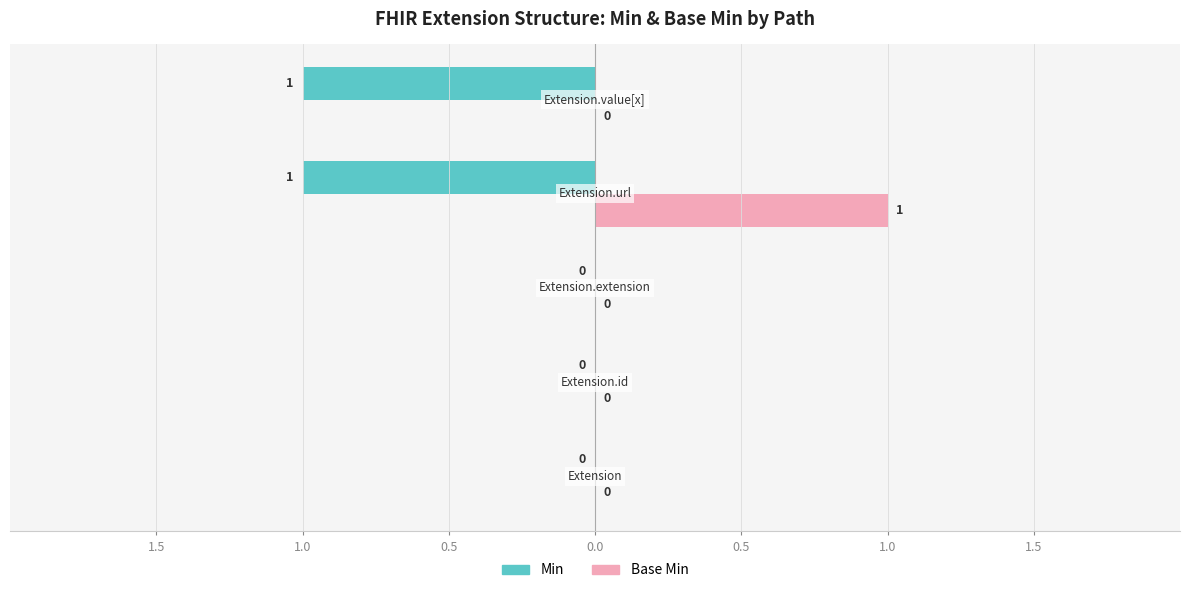

What are all the series names shown in the legend?

Min, Base Min